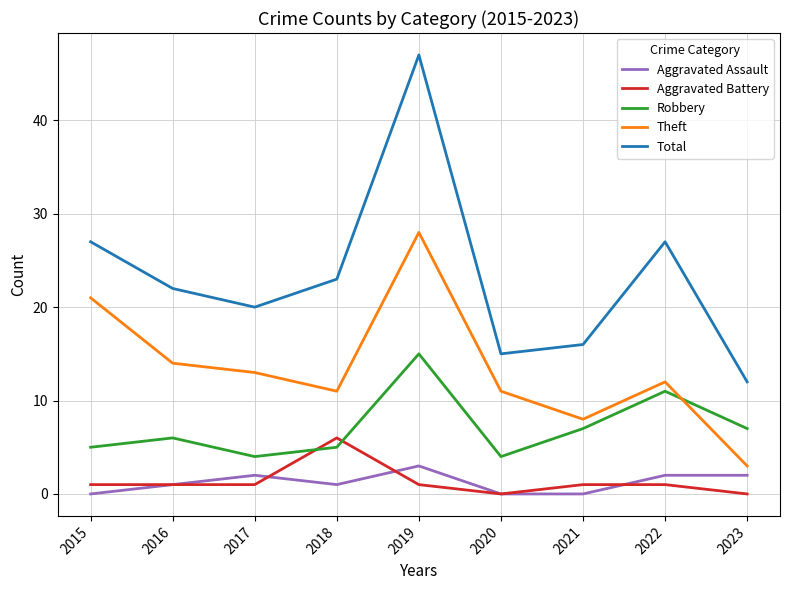

Which series changed the most between 2020 and 2023?

Theft